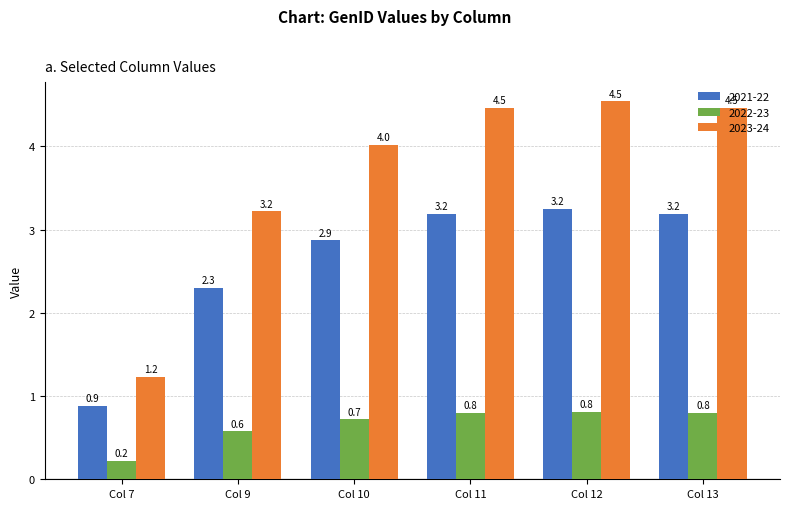

Is the value of 2021-22 at Col 7 greater than the value of 2023-24 at Col 9?

No